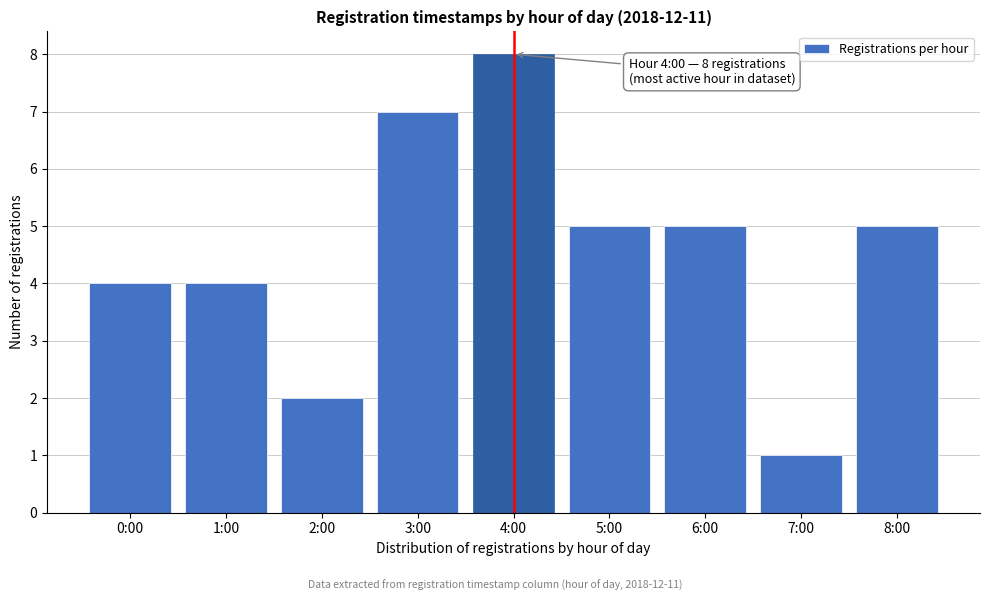

Reading left to right, what are all the values shown in this chart?

0:00=4	1:00=4	2:00=2	3:00=7	4:00=8	5:00=5	6:00=5	7:00=1	8:00=5